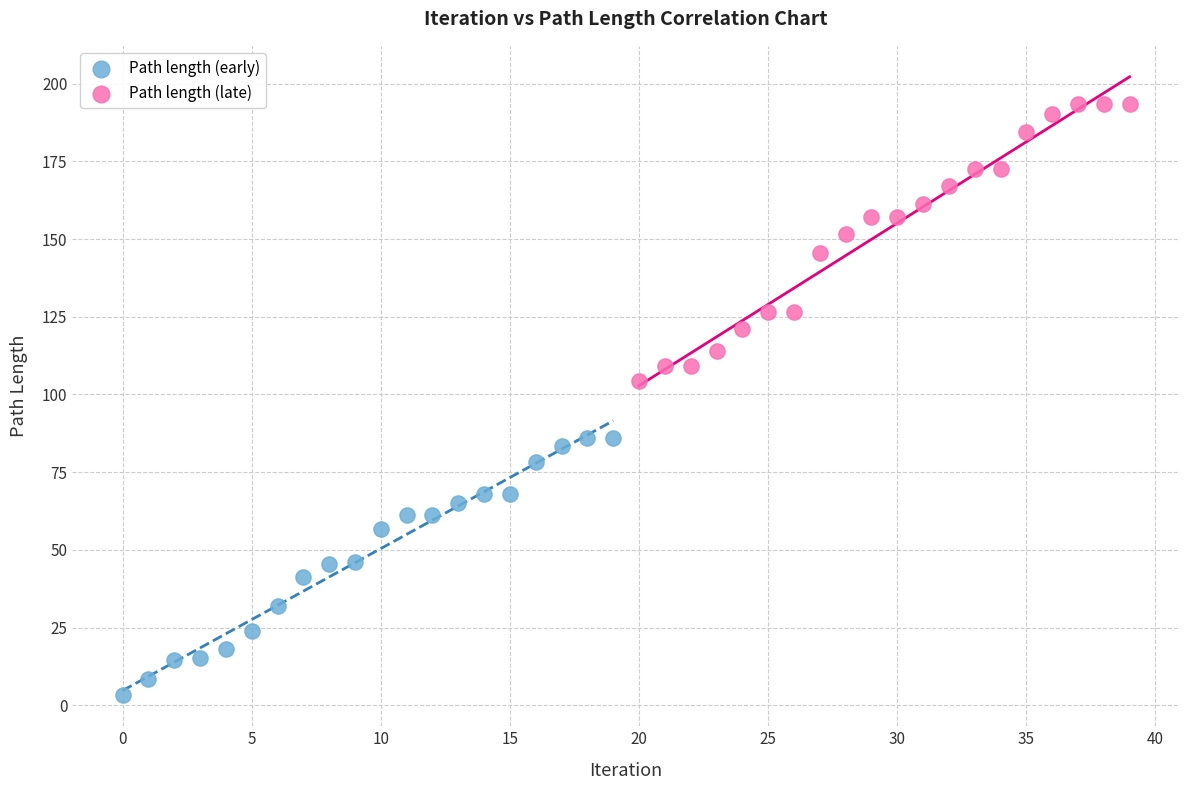

What are all the series names shown in the legend?

Path length (early), Path length (late)